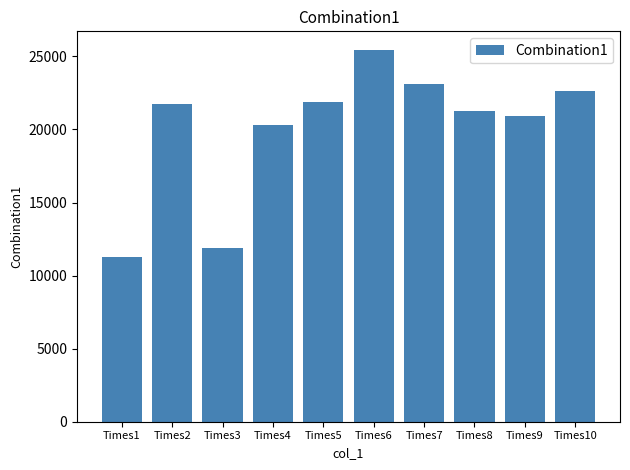

What is the smallest value displayed?

11304.8